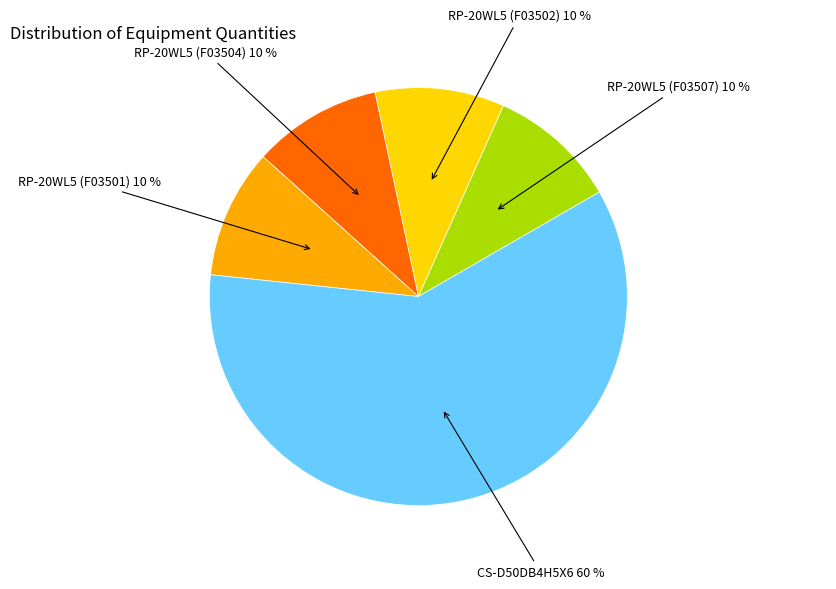

Does any single category account for the majority?

Yes